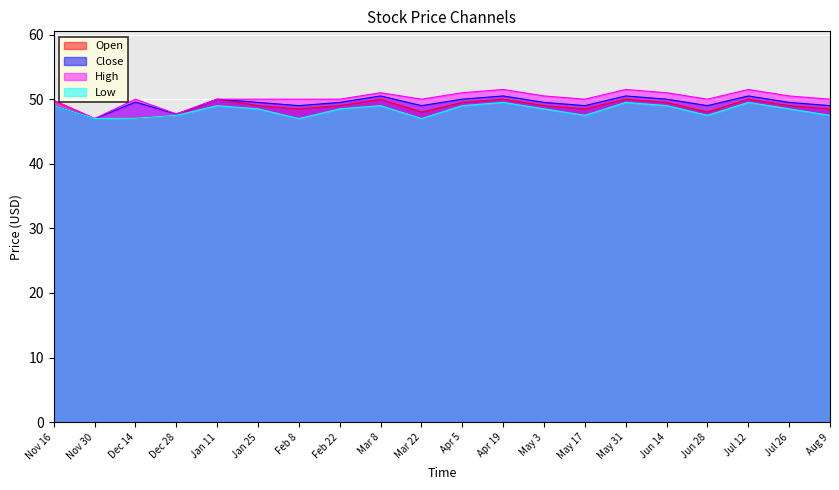

What is the spread (max minus min) of values at Jan 25?

1.5